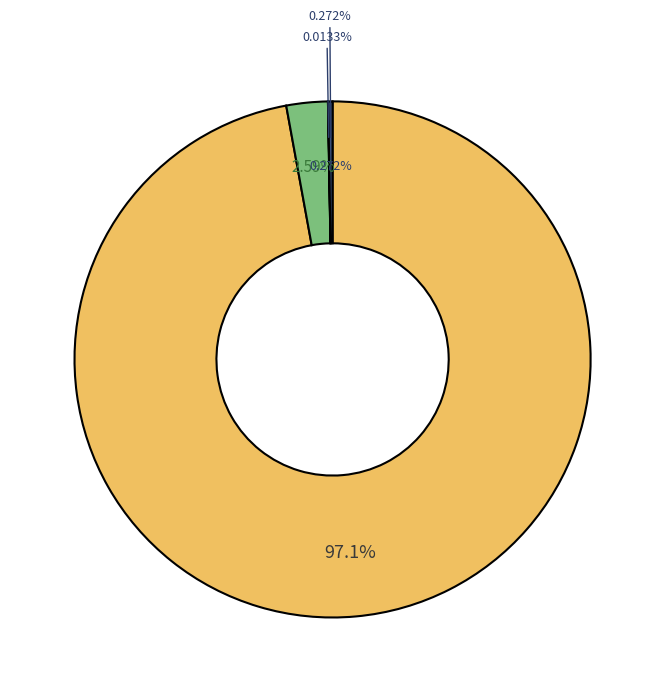

Count the number of slices in the pie.

4